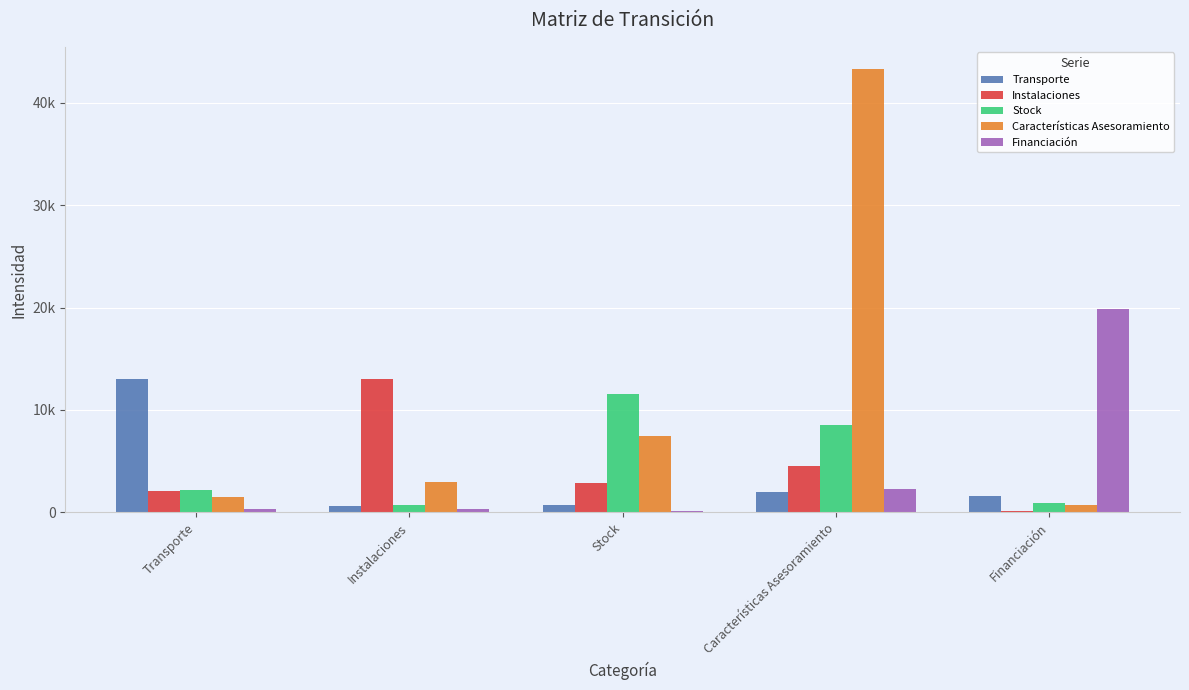

What position from the left is Financiación?

5